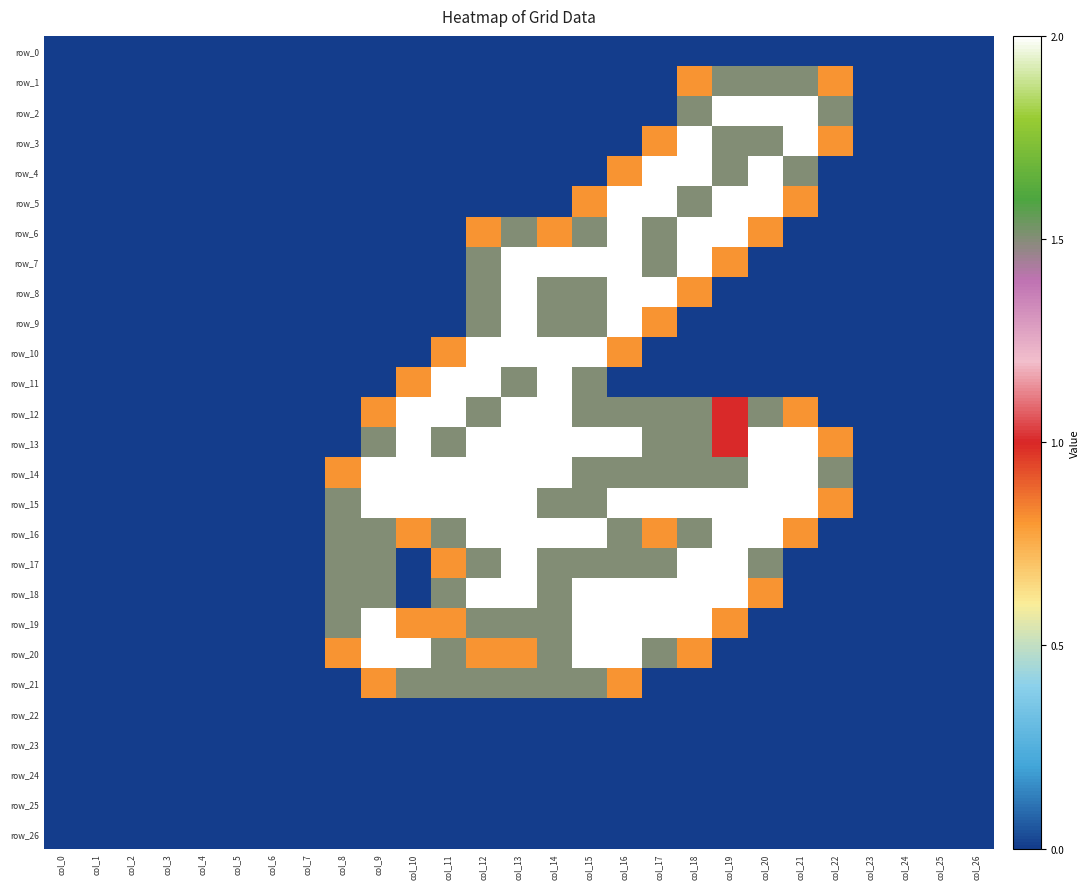

The value of row_23 at col_26 is 0.0. True or false?

True